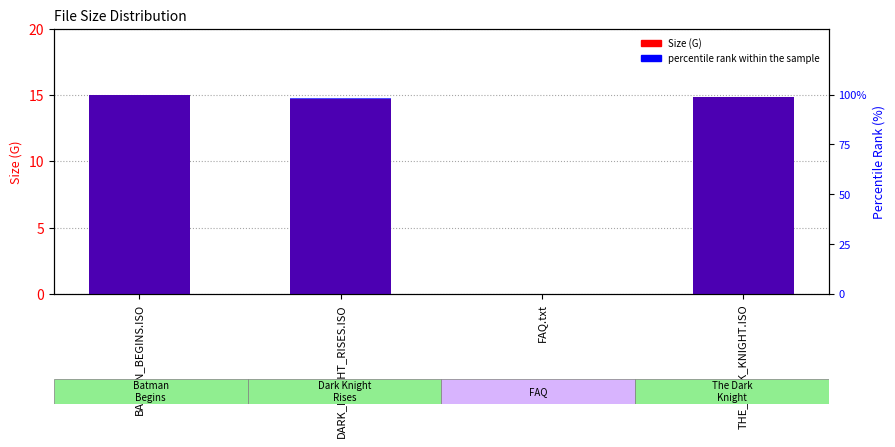

True or false: Size (G) has a value of 8.0 at THE_DARK_KNIGHT.ISO.

False